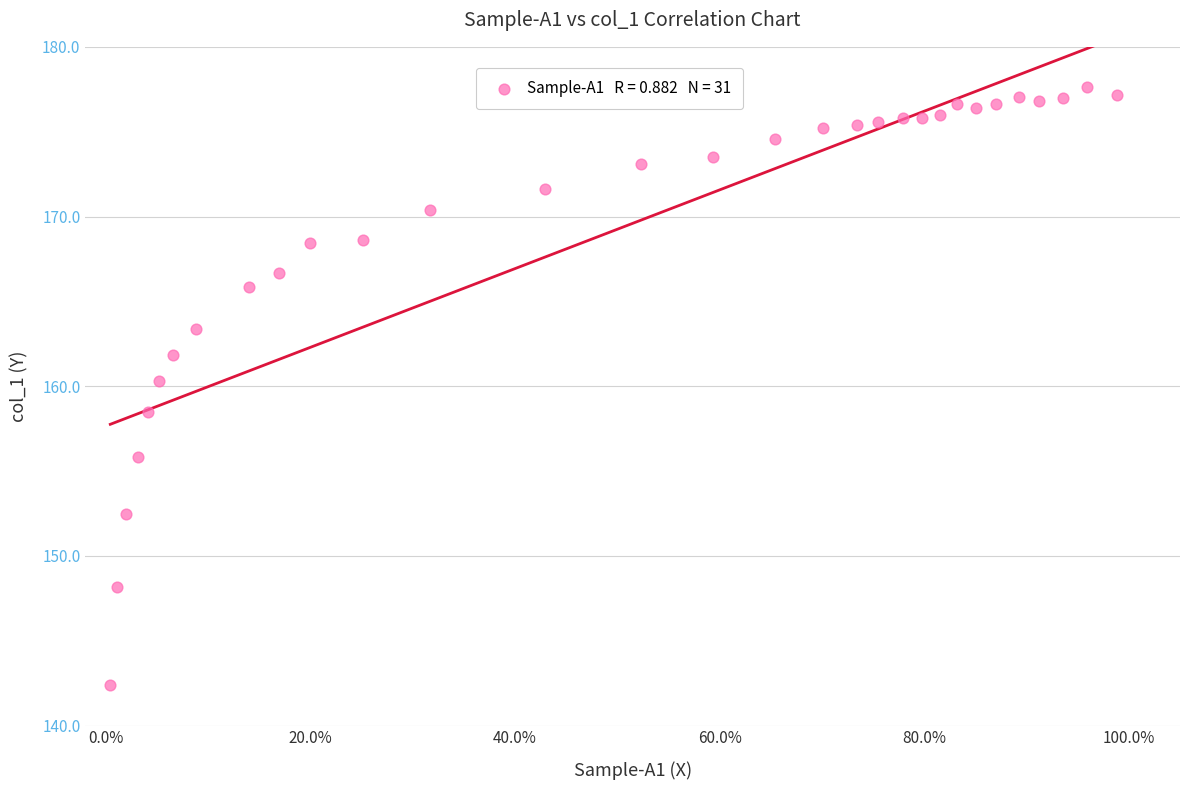

What is the range of X values (max minus min)?

1.0